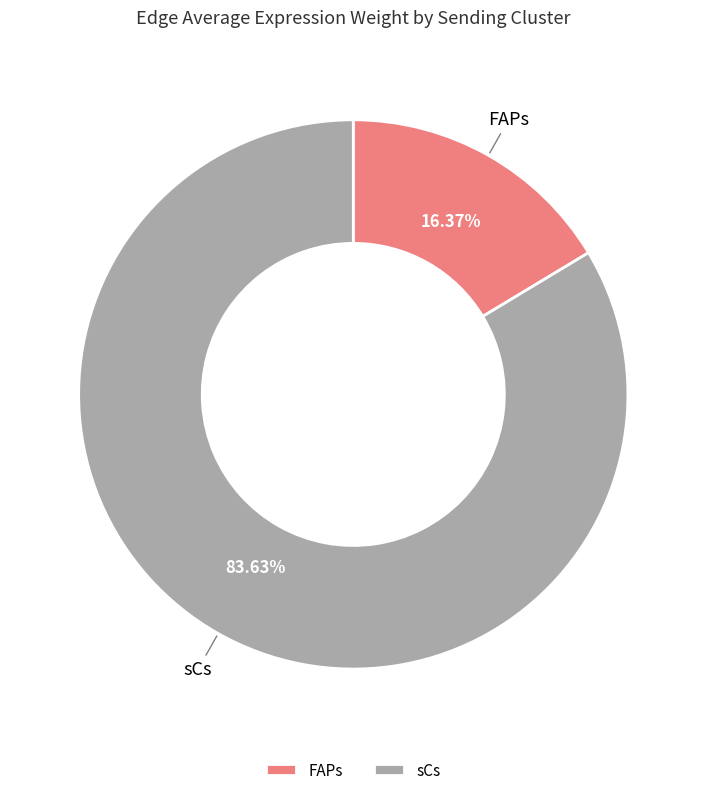

Which category has the biggest portion of the pie?

sCs